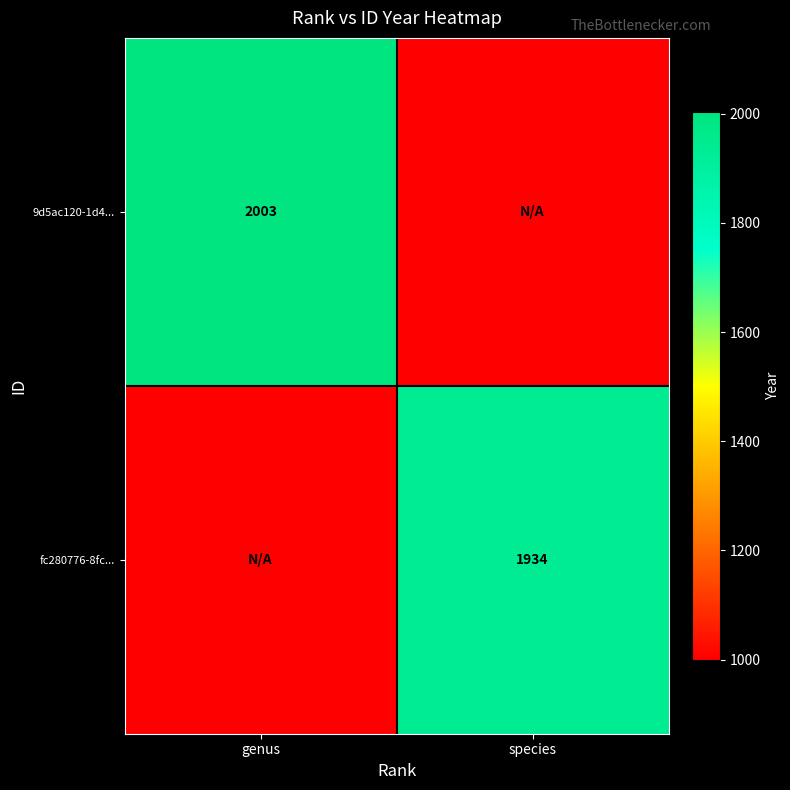

At how many categories does at least one series exceed 1905?

2